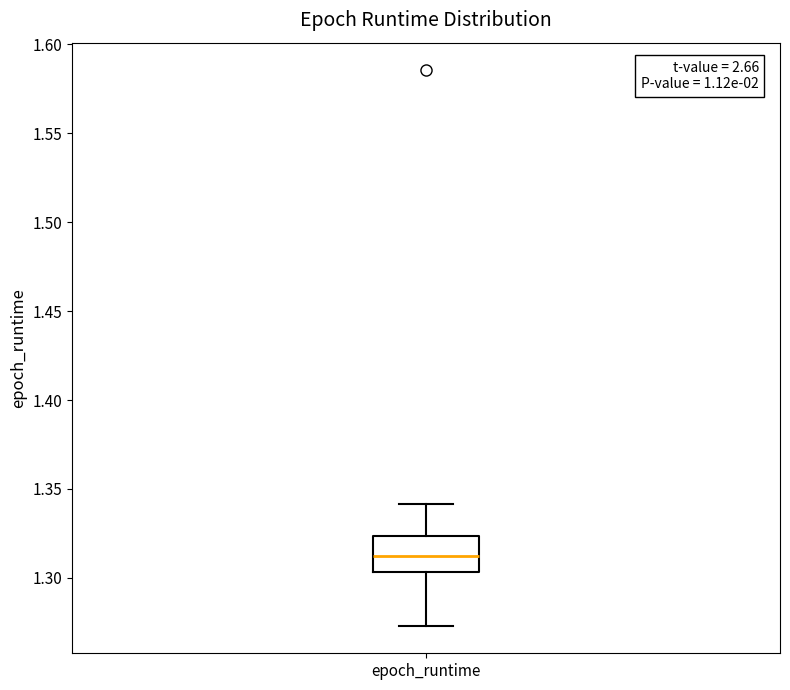

Transcribe this box plot: give where the median line is, the range the box spans, and where the two whiskers end, as read against the y-axis. The values are not printed on the chart, so give them approximately, as read against the axis.

median 1.310, box 1.305 to 1.325, whiskers 1.275 to 1.340